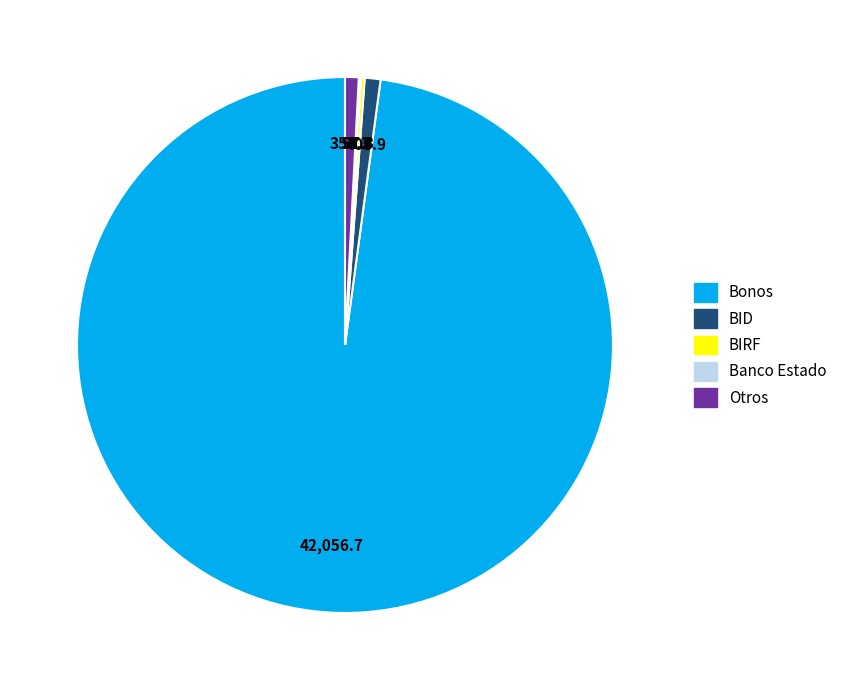

The BID slice represents 7% of the pie. True or false?

False